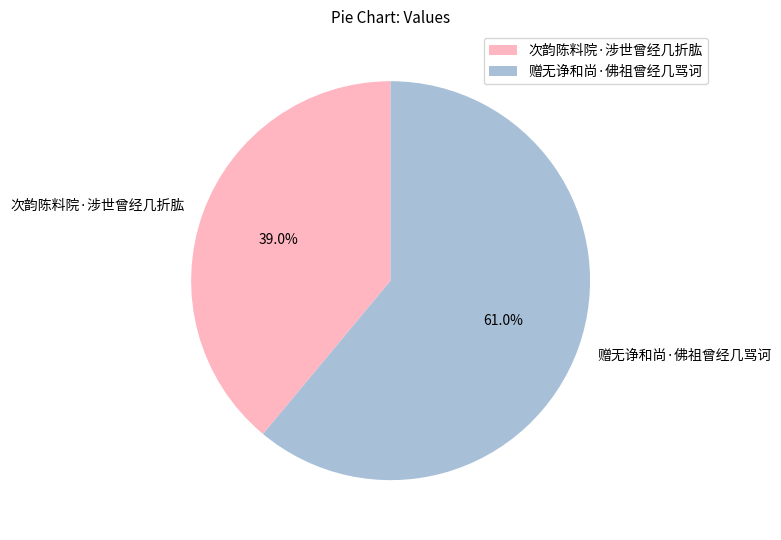

Which slice is the largest?

赠无诤和尚·佛祖曾经几骂诃